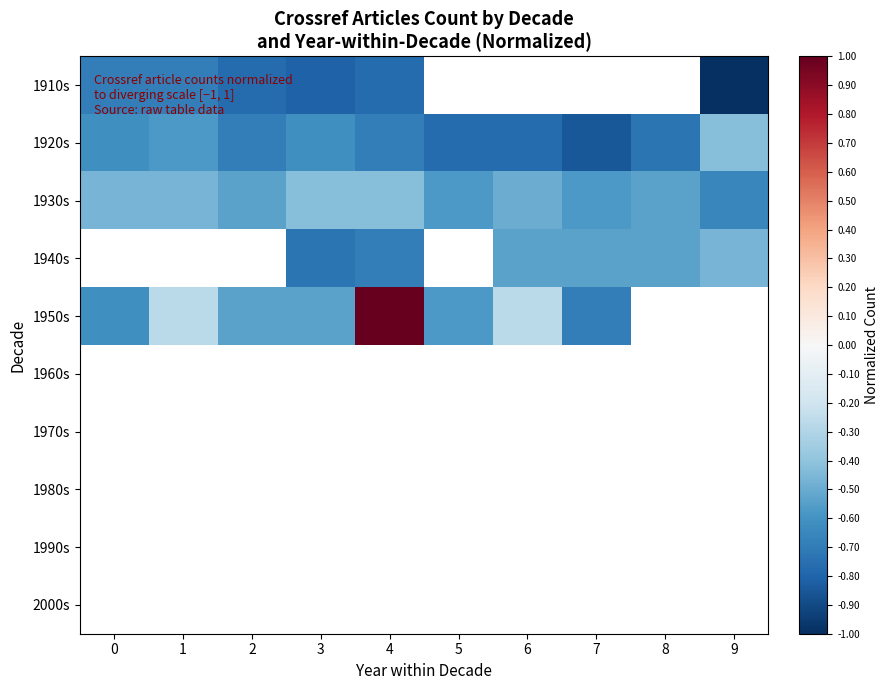

Count the number of data series in this chart.

10